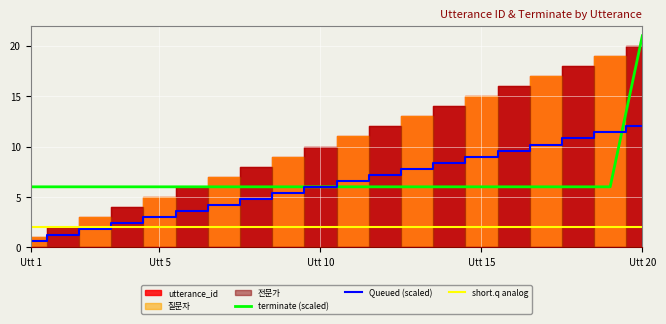

What is the lowest value of the terminate (scaled) series?

6.0